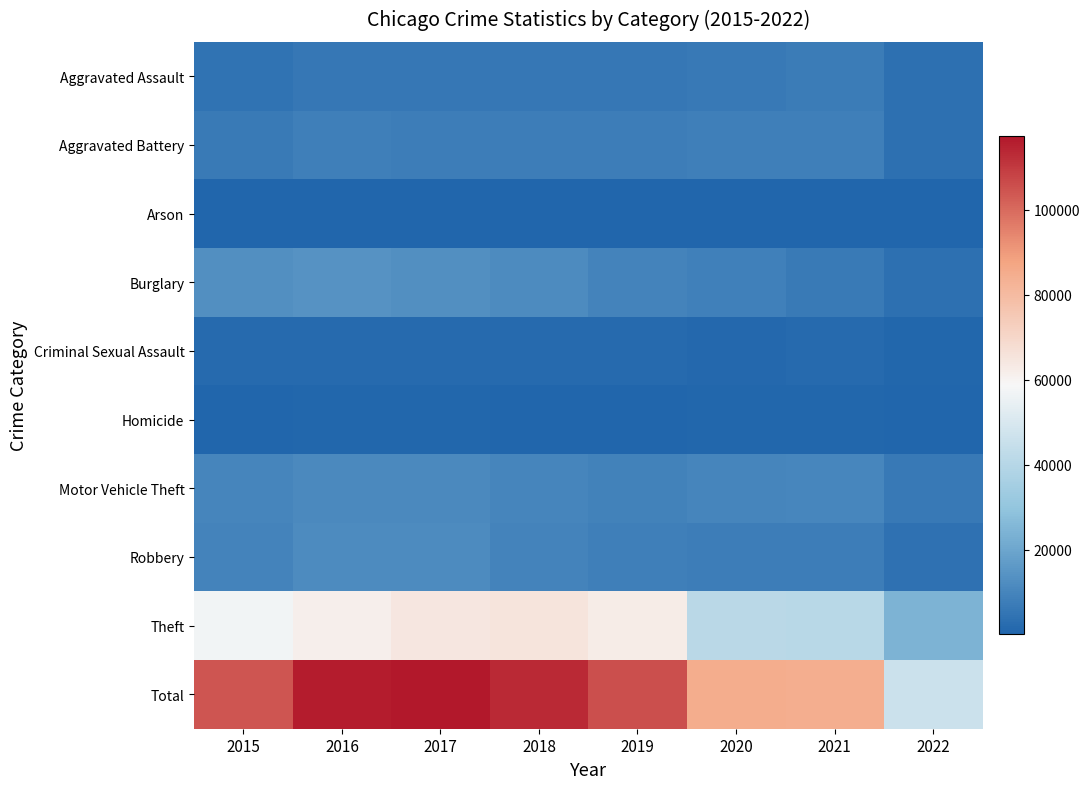

Reading left to right, list all the values displayed in this chart.

Aggravated Assault: 2015=4480	2016=5712	2017=5793	2018=6001	2019=5840	2020=6263	2021=7241	2022=3420
Aggravated Battery: 2015=7018	2016=8085	2017=7845	2018=7735	2019=7857	2020=8319	2021=8348	2022=3518
Arson: 2015=448	2016=515	2017=444	2018=373	2019=376	2020=589	2021=526	2022=190
Burglary: 2015=13184	2016=14289	2017=13001	2018=11746	2019=9639	2020=8754	2021=6652	2022=3515
Criminal Sexual Assault: 2015=1655	2016=1807	2017=1924	2018=1963	2019=1859	2020=1433	2021=1667	2022=827
Homicide: 2015=496	2016=786	2017=672	2018=589	2019=498	2020=785	2021=801	2022=328
Motor Vehicle Theft: 2015=10068	2016=11286	2017=11380	2018=9983	2019=8978	2020=9953	2021=10589	2022=6371
Robbery: 2015=9638	2016=11960	2017=11880	2018=9679	2019=7994	2020=7855	2021=7919	2022=3979
Theft: 2015=57347	2016=61618	2017=64380	2018=65281	2019=62476	2020=41289	2021=40712	2022=24193
Total: 2015=104334	2016=116058	2017=117319	2018=113350	2019=105517	2020=85240	2021=84455	2022=46341